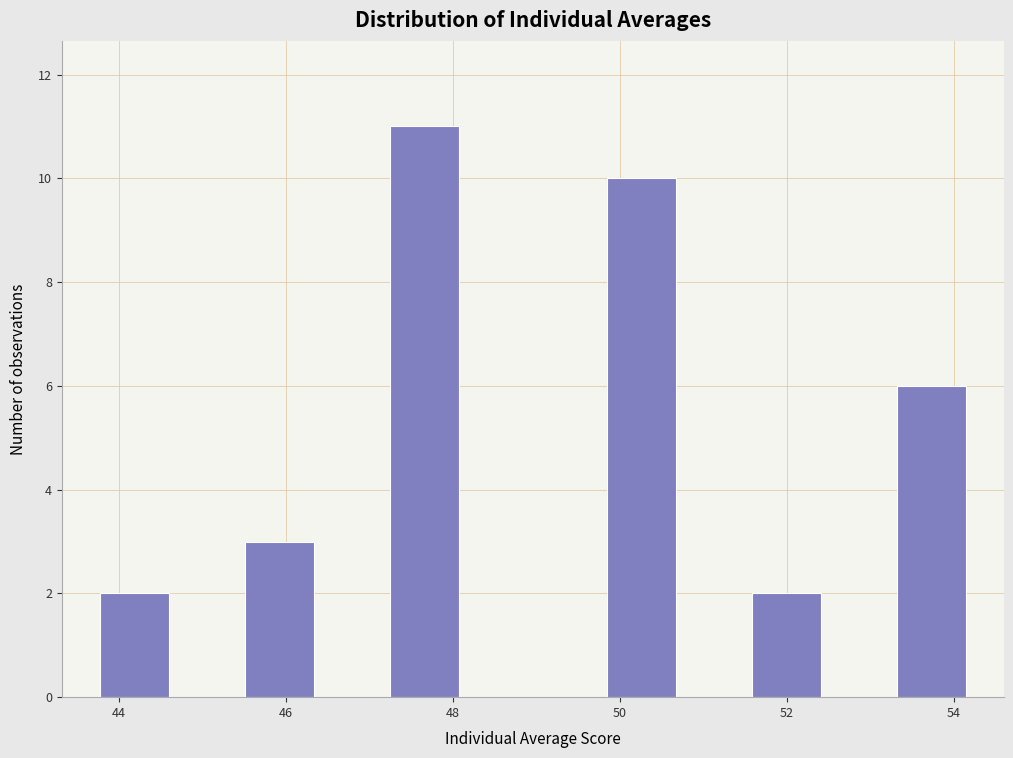

Which range on the x-axis has the tallest bar?

47.2 to 48.0